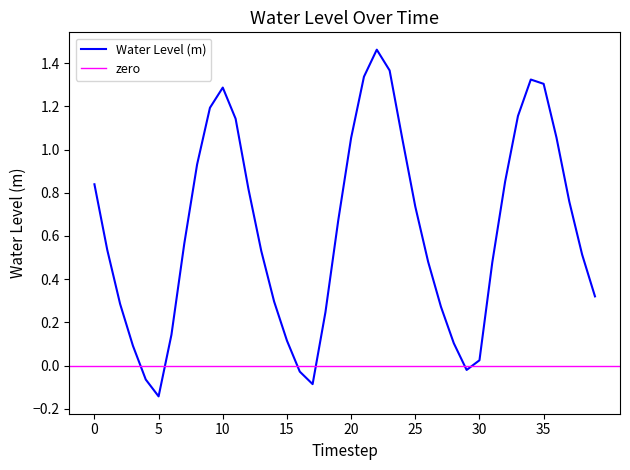

What is the greatest value displayed?

1.5